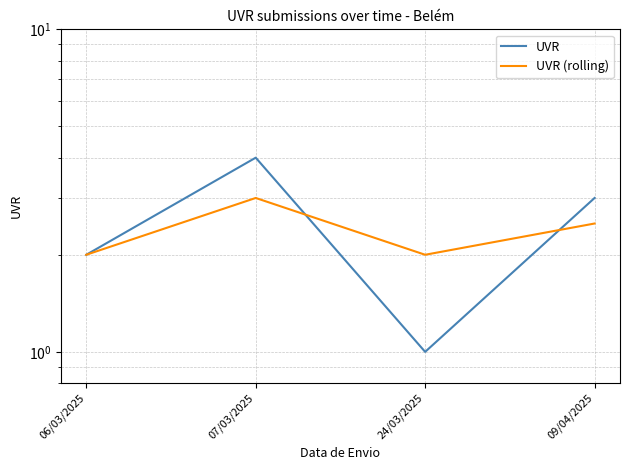

The UVR (rolling) series shows 2.0 at 24/03/2025. True or false?

True